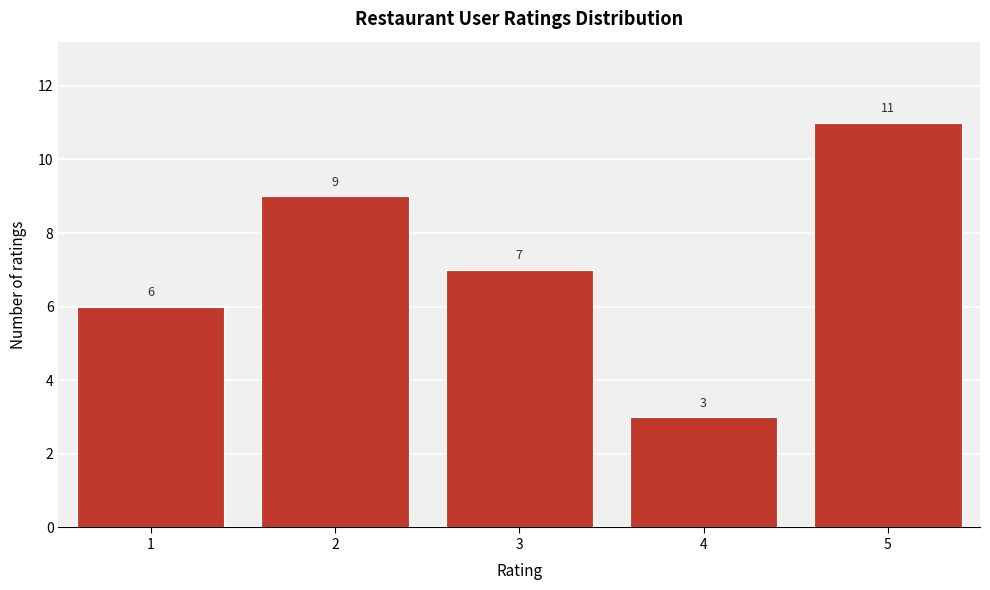

Reading right to left, transcribe all the data shown in this chart.

5=11	4=3	3=7	2=9	1=6